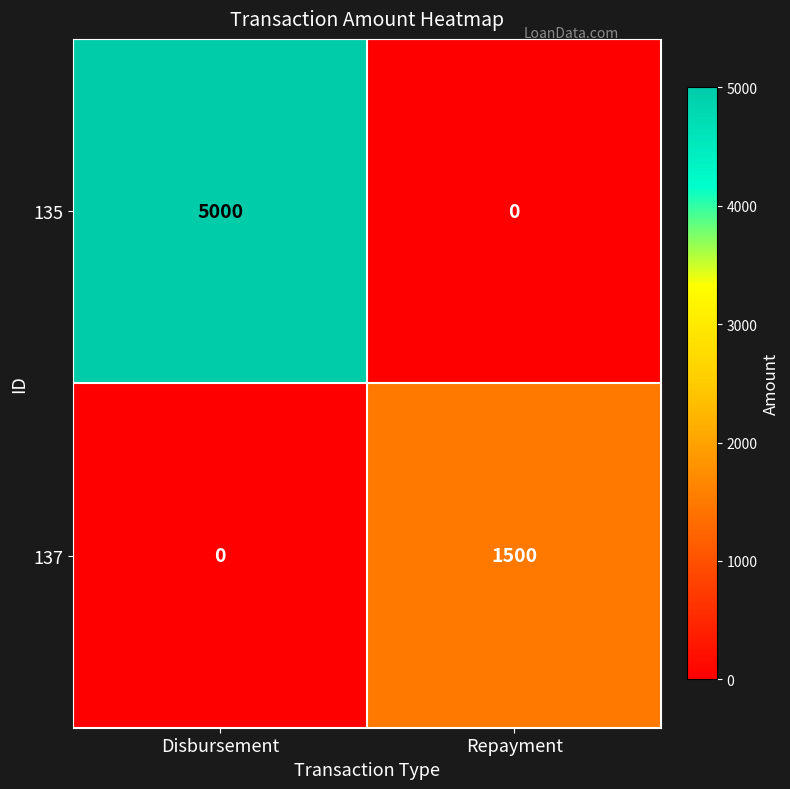

Is it true that 137 equals 1500 at Repayment?

True